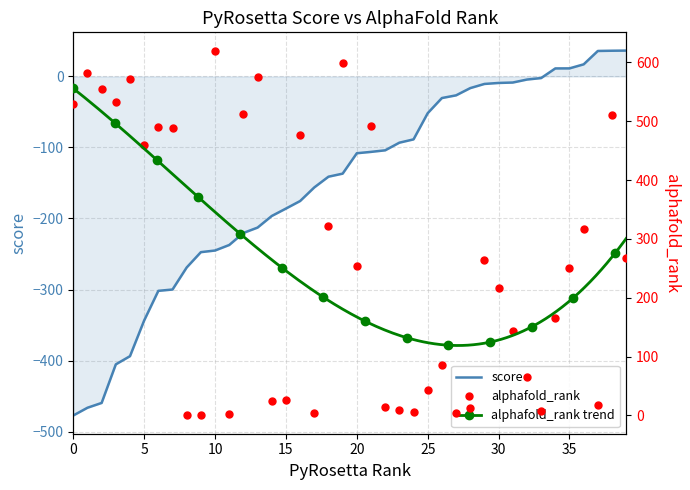

Which series has the largest total across all categories?

alphafold_rank